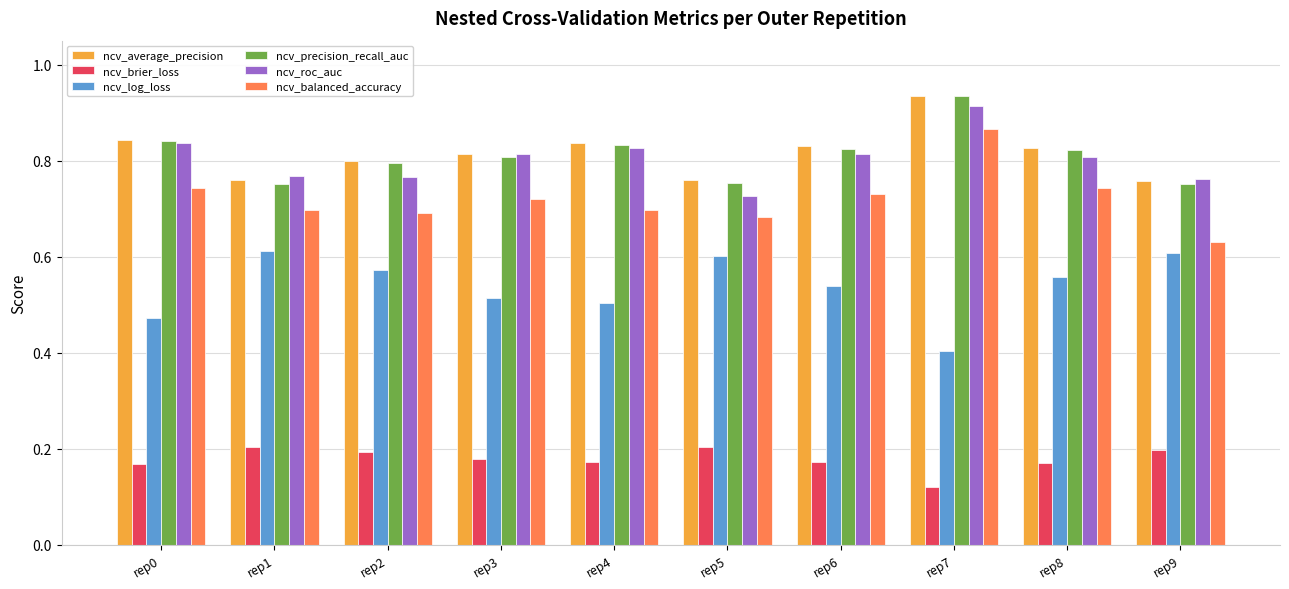

What is the sum of the ncv_balanced_accuracy values at rep8 and rep5?

1.4